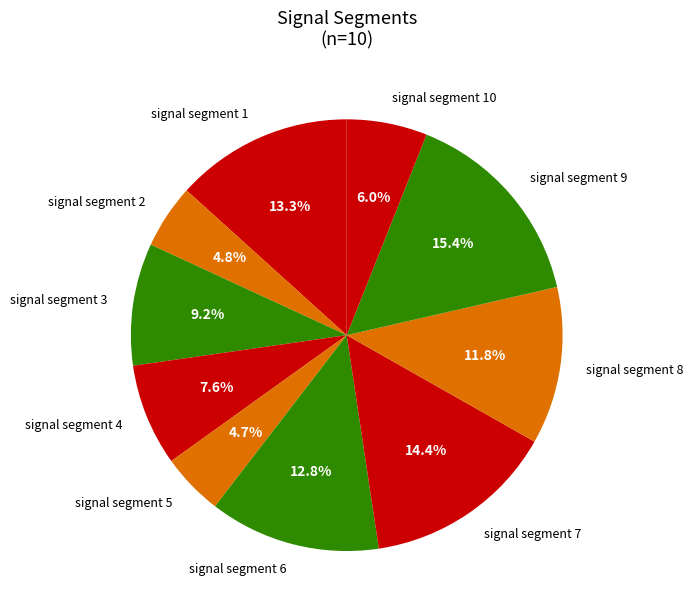

Which slice is the largest?

signal segment 9